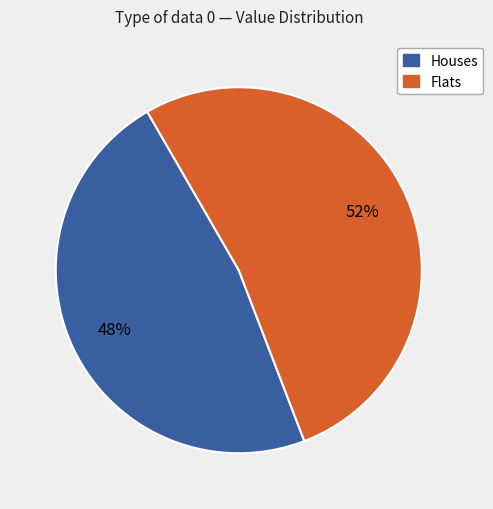

Is there any slice that represents more than half of the pie?

Yes